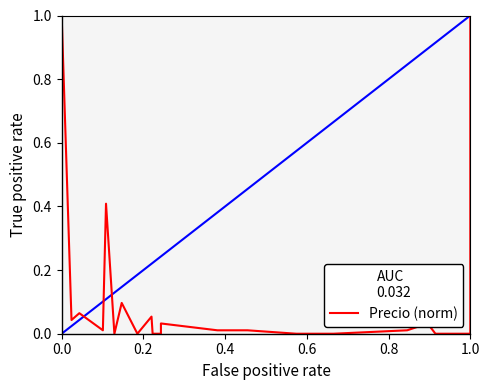

How many data points does each series have?

22